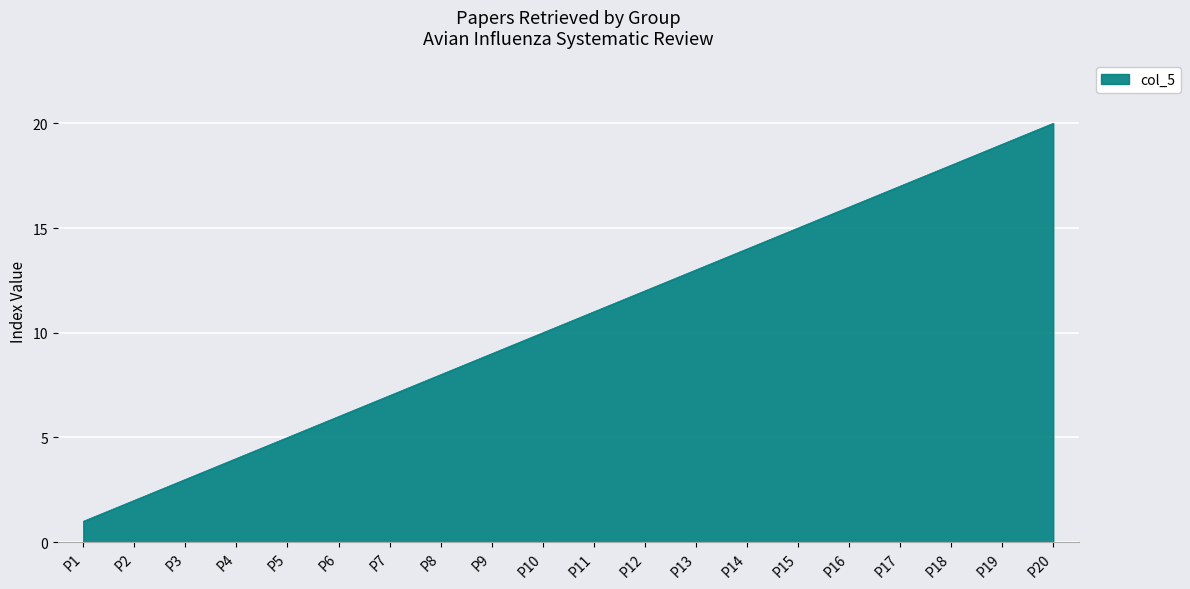

What is the approximate value at P8, to the nearest 10?

10